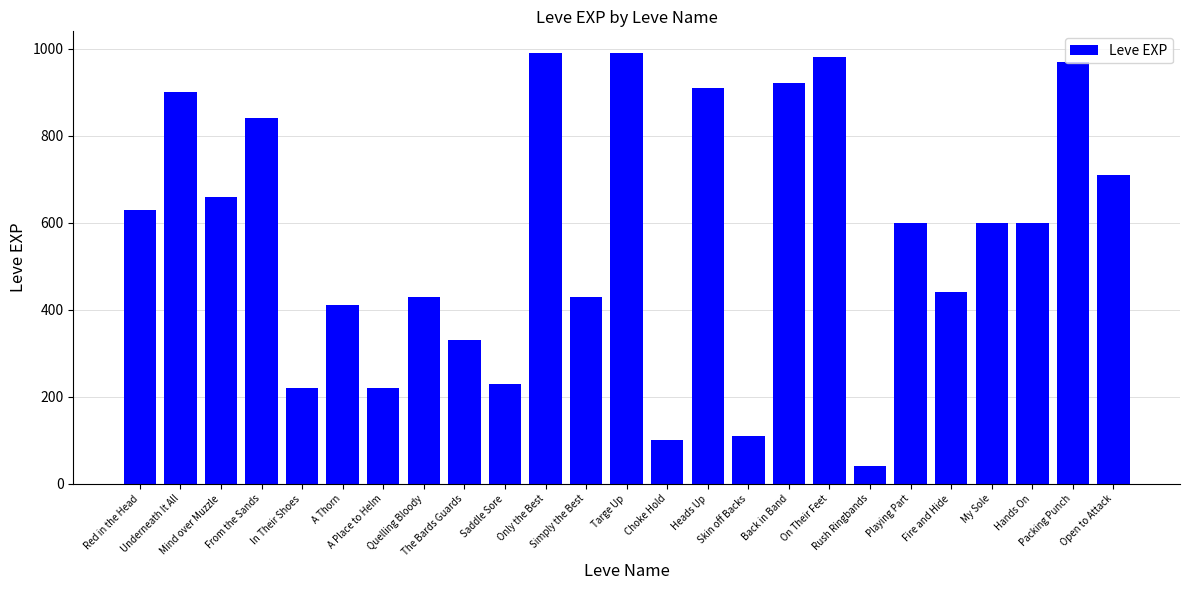

How many bars are there in total?

25